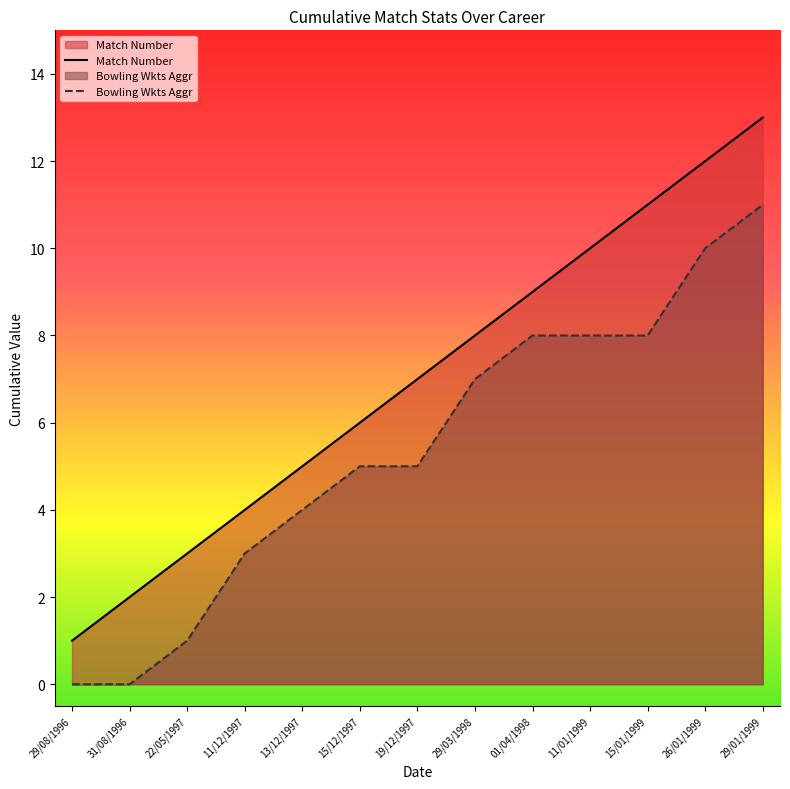

What is the maximum value for Match Number?

13